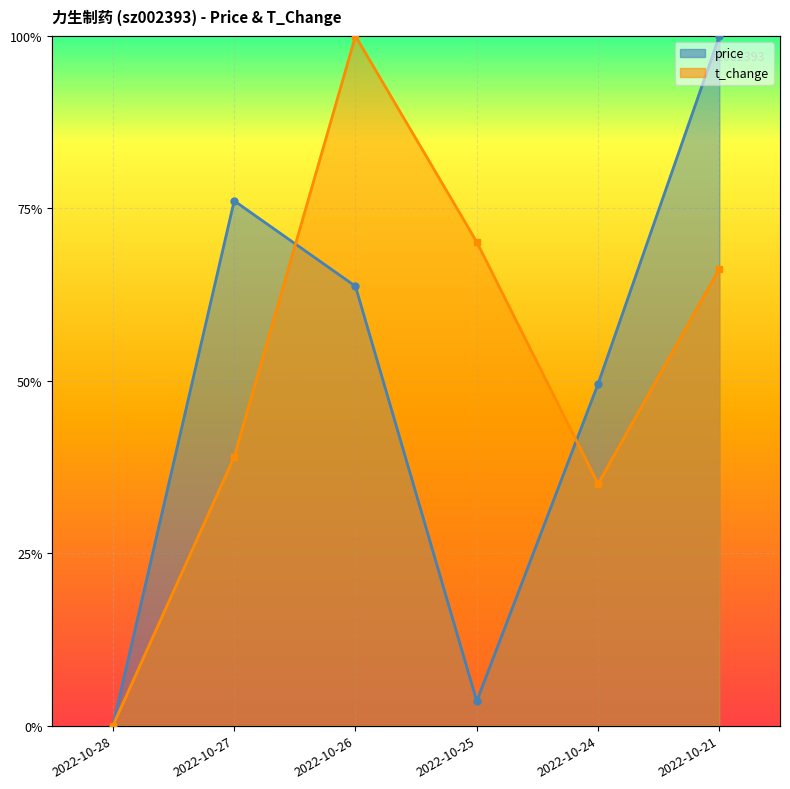

What is the average value of the t_change series?

0.5